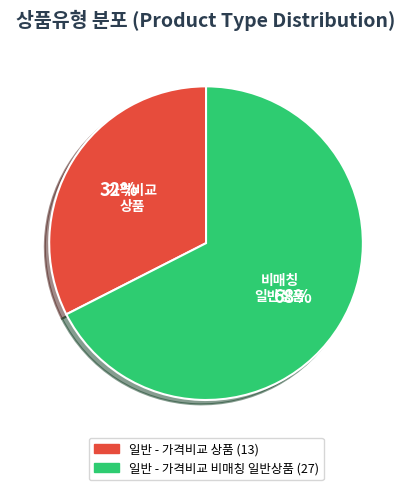

Rank the categories by value from lowest to highest.

일반 - 가격비교 상품, 일반 - 가격비교 비매칭 일반상품